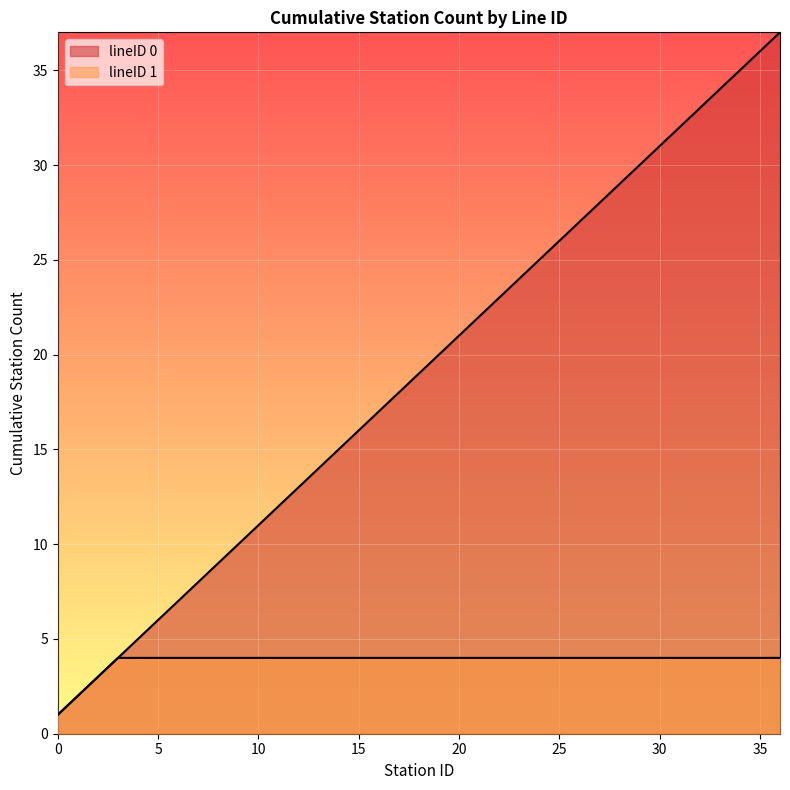

What is the minimum value shown in the chart?

1